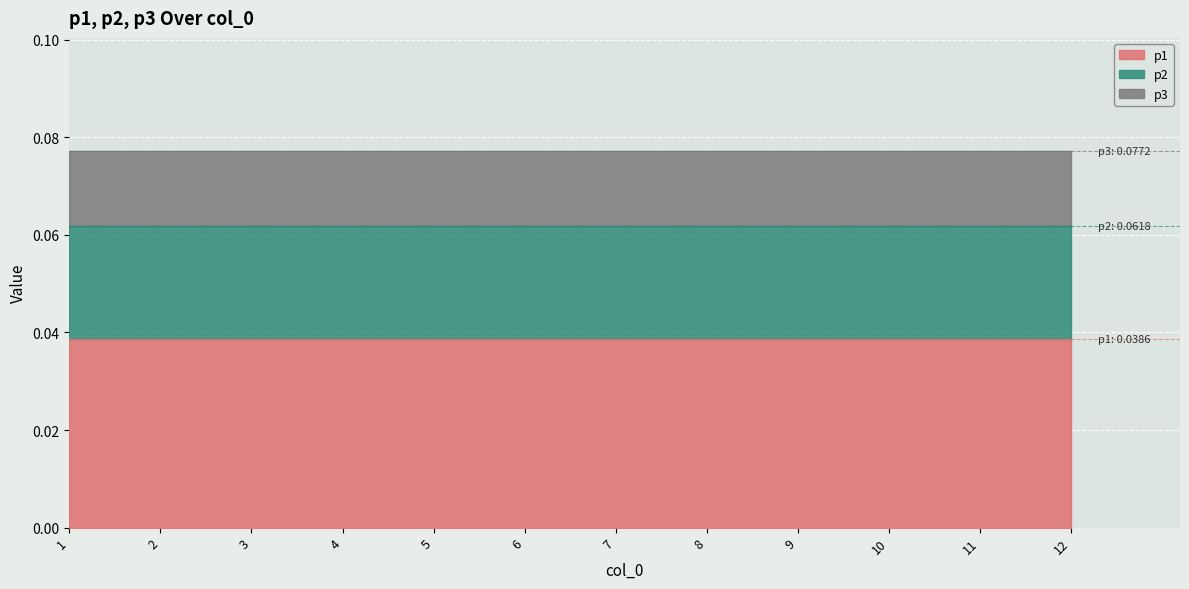

Is it true that p1 equals 0.1 at 8?

False